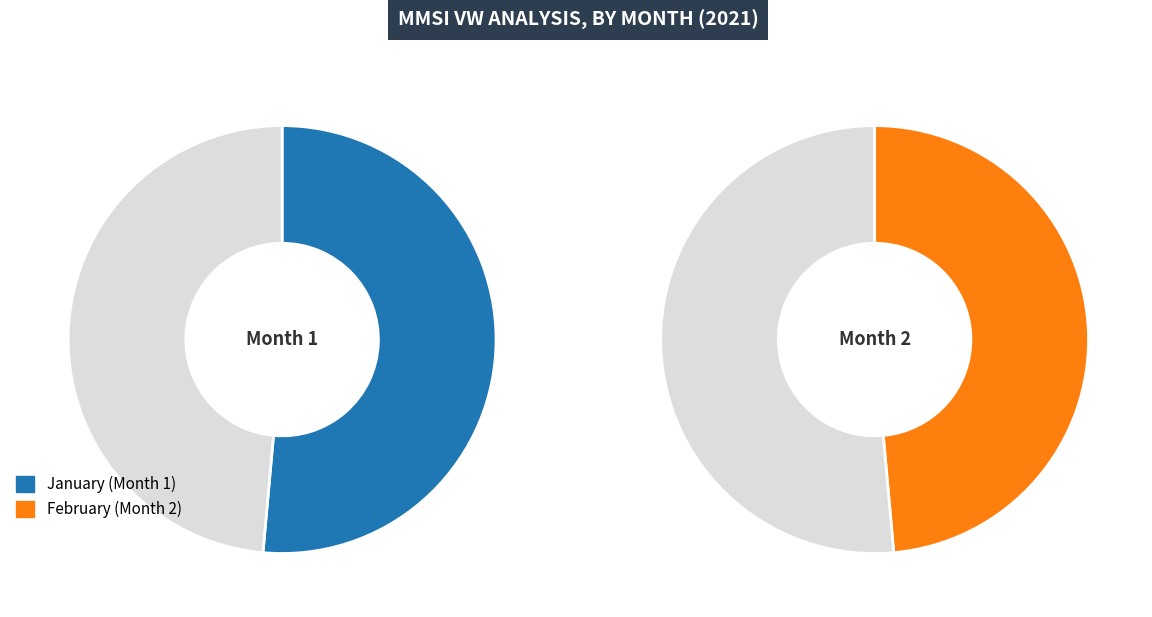

How many segments does this pie chart have?

2